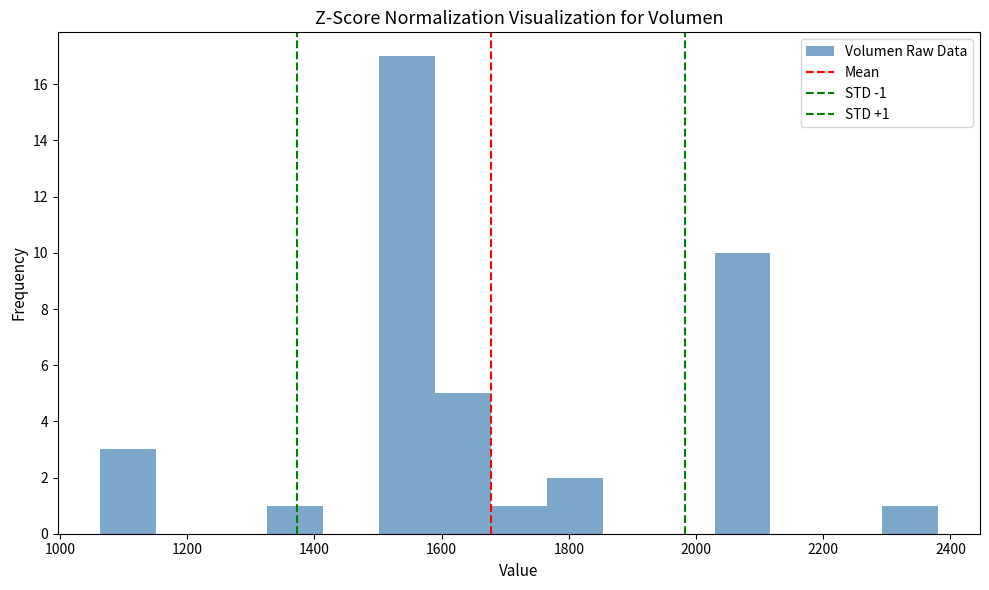

Over which range of the x-axis is the bar tallest?

1500 to 1580